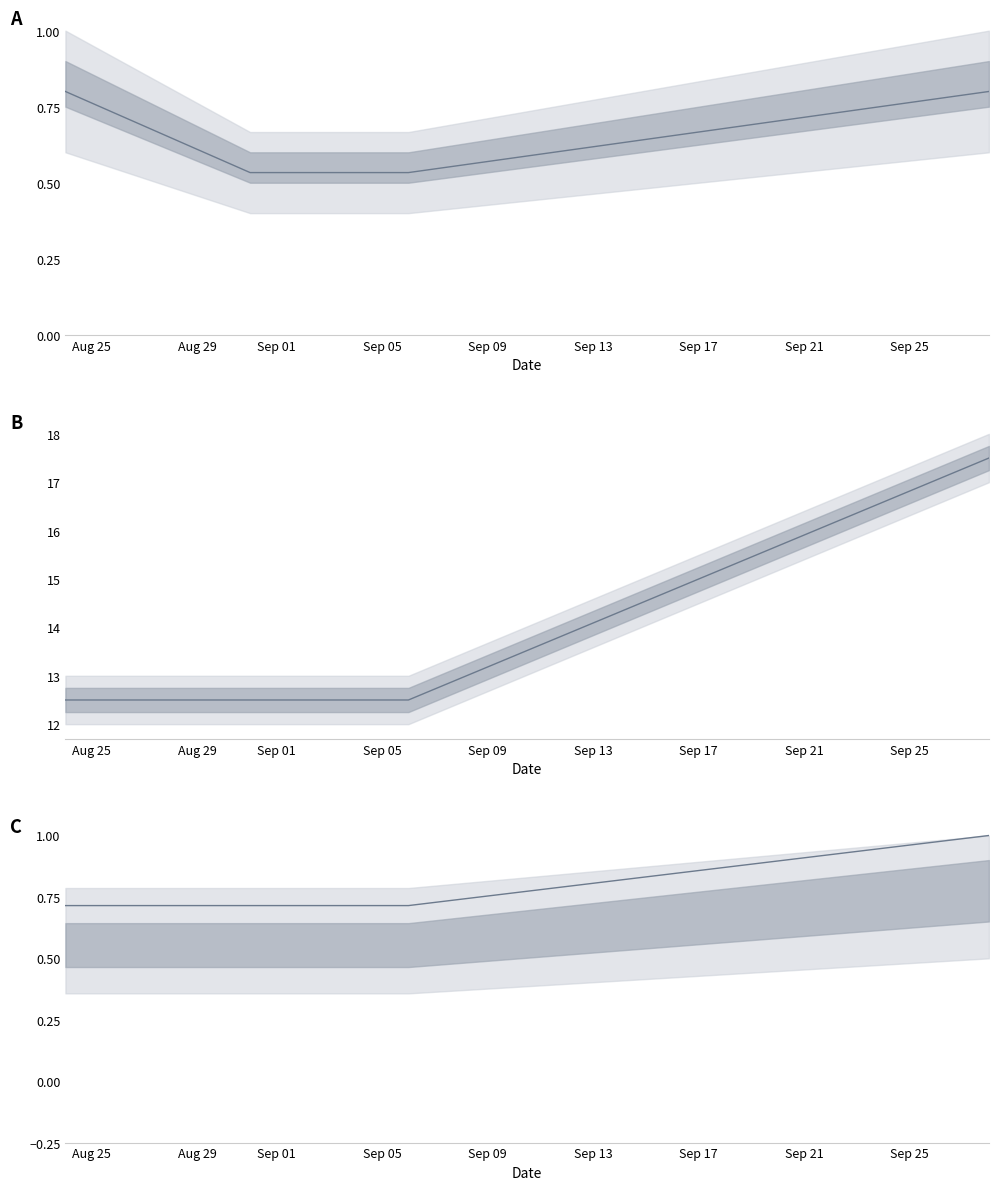

What is the difference between the highest and lowest values at Sep 01?

12.0